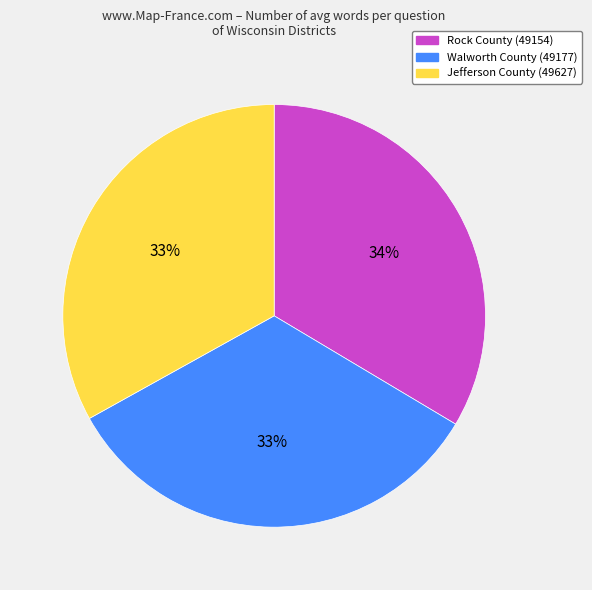

To the nearest percent, what is the average slice percentage?

33%